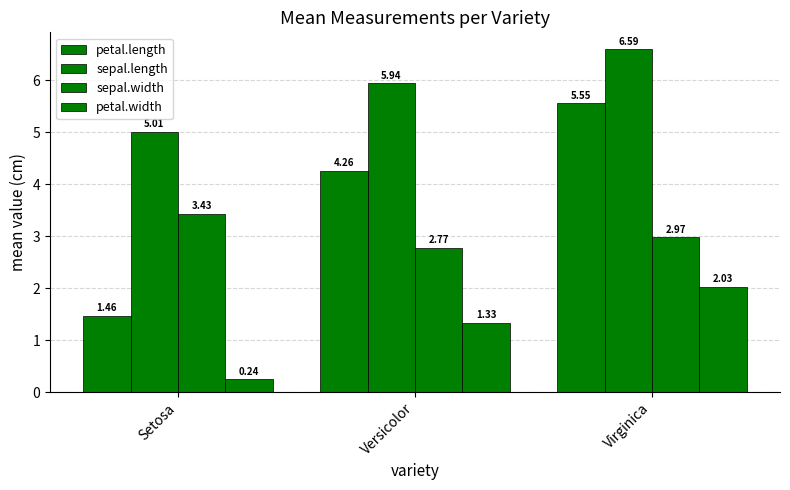

How many bars are there in total?

12